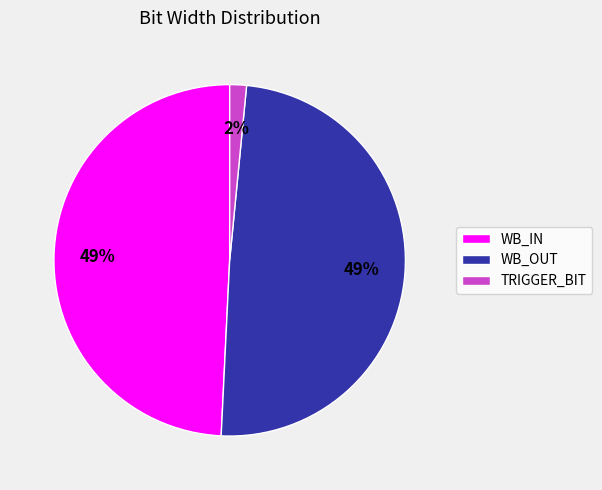

Do WB_OUT and WB_IN together represent more than half of the pie?

Yes